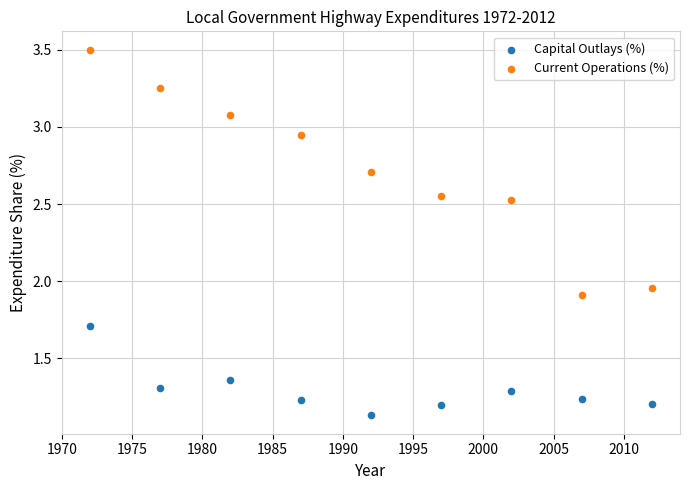

What are all the series names shown in the legend?

Capital Outlays (%), Current Operations (%)